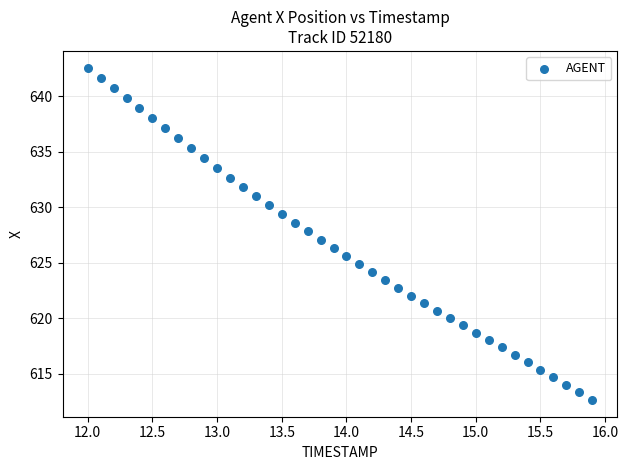

What is the range of X values (max minus min)?

3.9